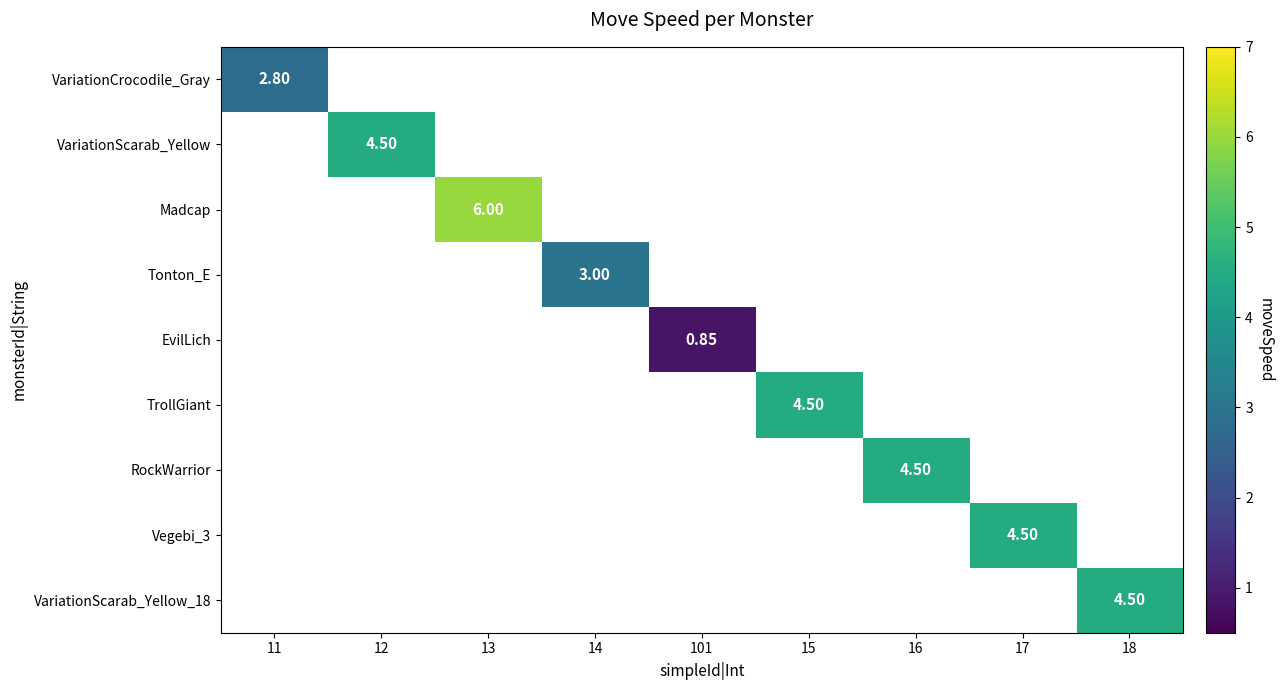

What is the maximum value shown in the chart?

6.0